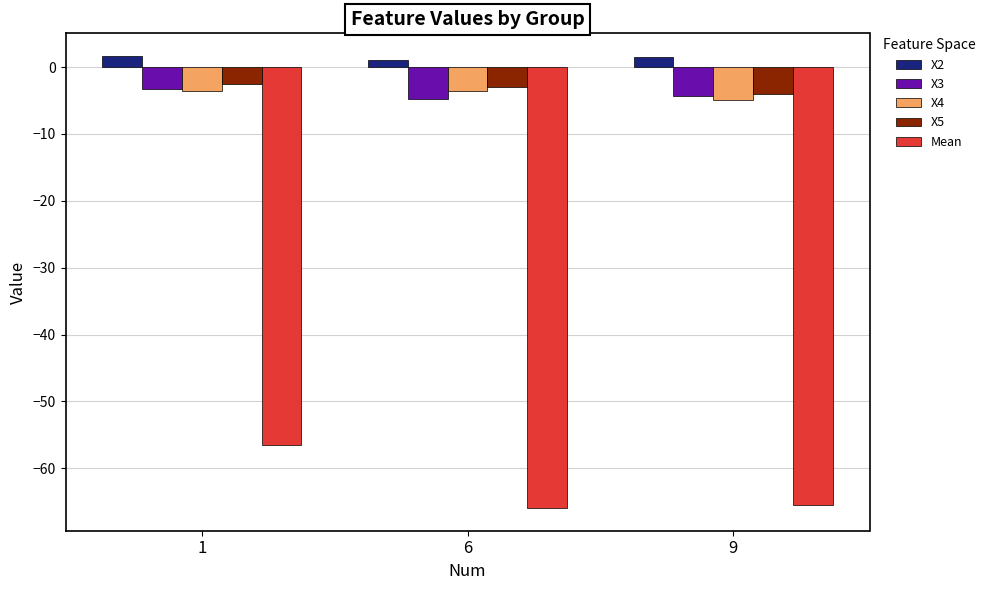

Which series has the largest total across all categories?

X2